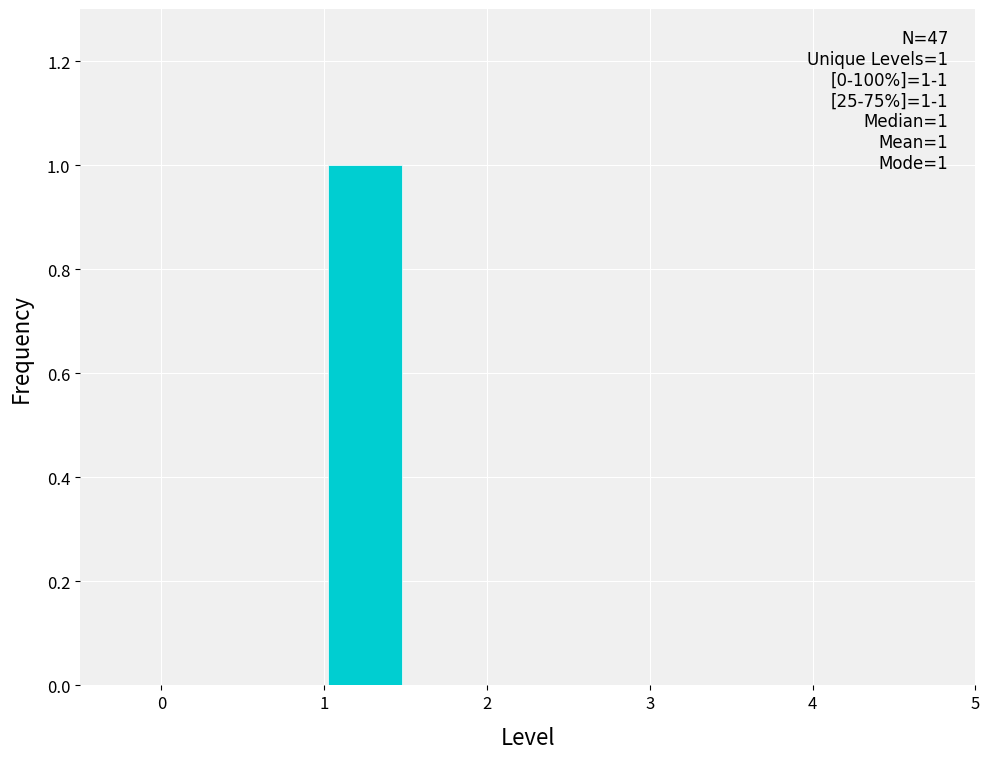

Over which range of the x-axis is the bar tallest?

1.0 to 1.5